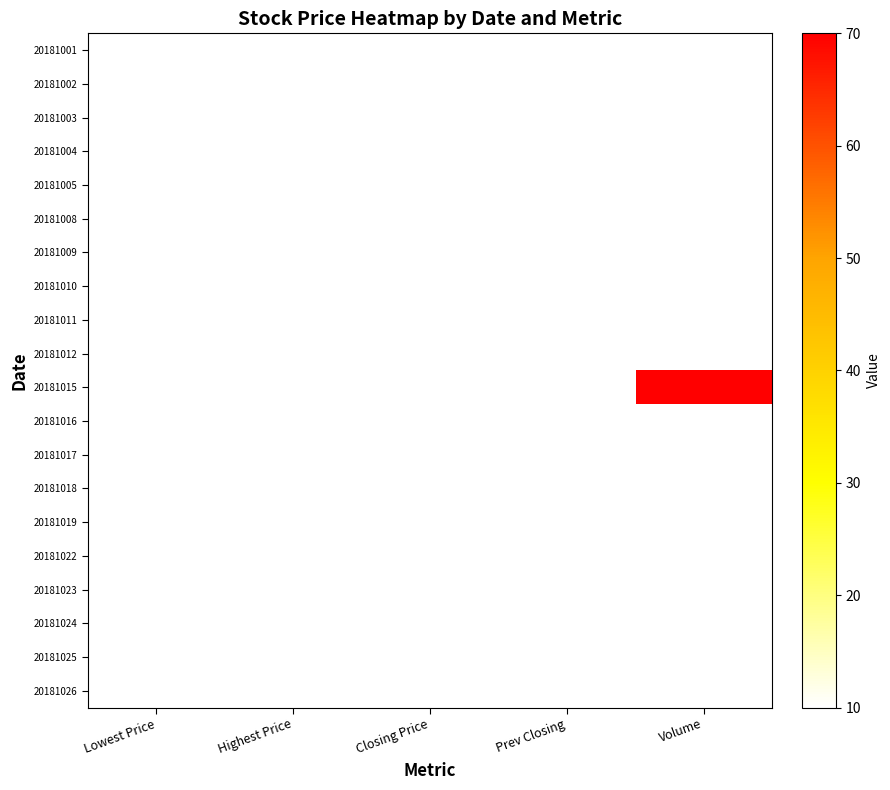

Which series has the largest total across all categories?

20181015